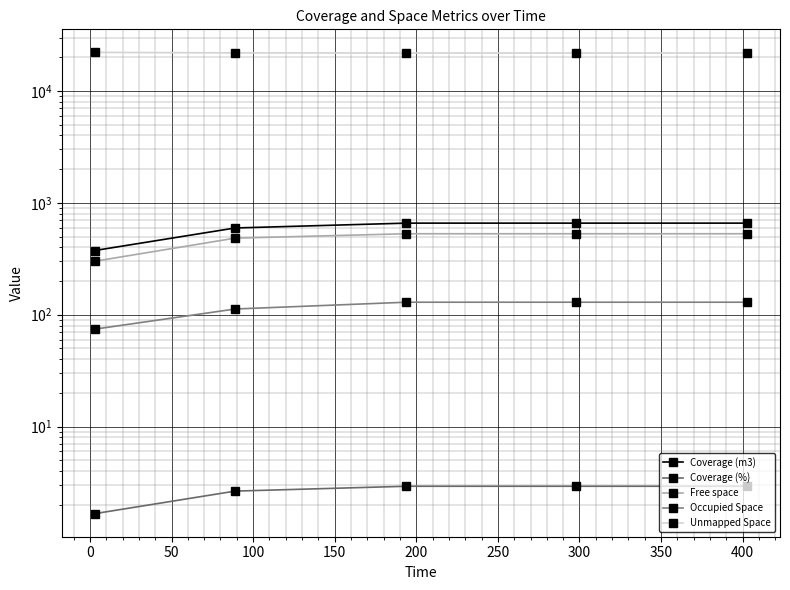

Read the Coverage (%) value at 100.

2.9